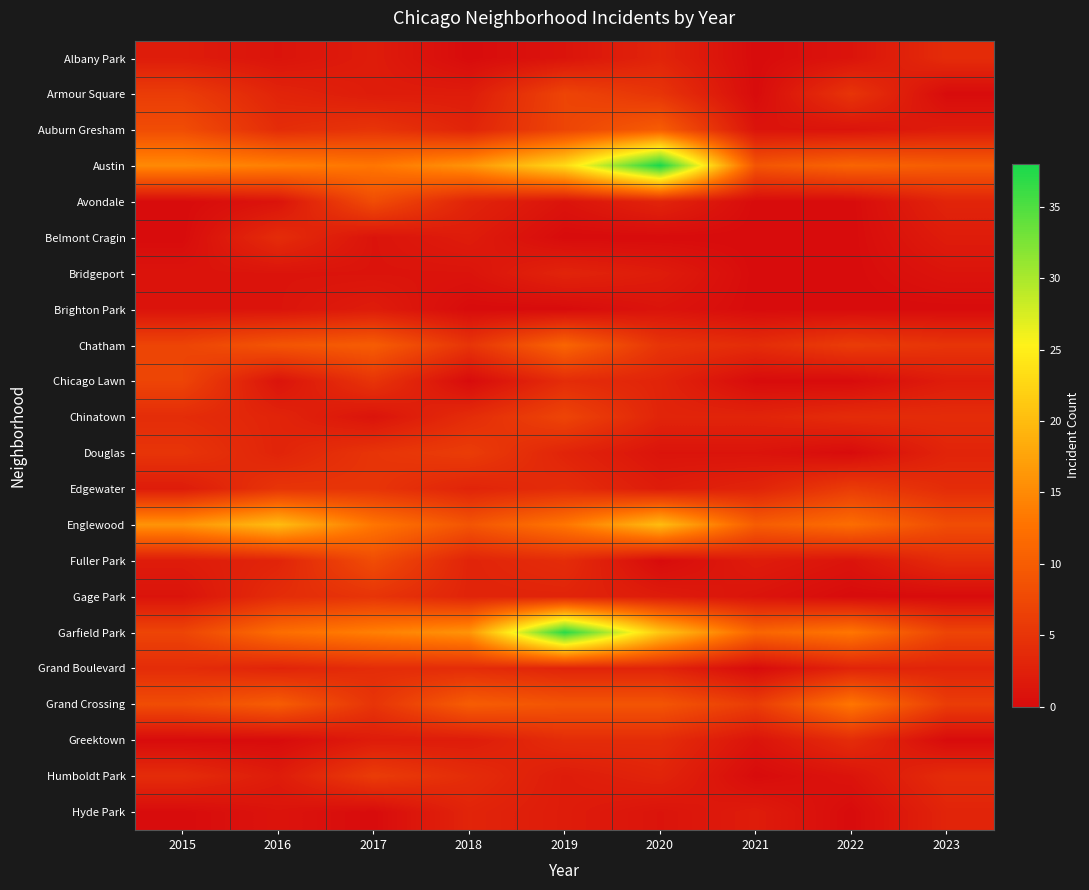

Rank the series at 2023 from lowest to highest value.

Armour Square, Brighton Park, Gage Park, Greektown, Bridgeport, Auburn Gresham, Belmont Cragin, Chicago Lawn, Avondale, Douglas, Grand Boulevard, Hyde Park, Albany Park, Chinatown, Edgewater, Fuller Park, Humboldt Park, Chatham, Grand Crossing, Garfield Park, Englewood, Austin